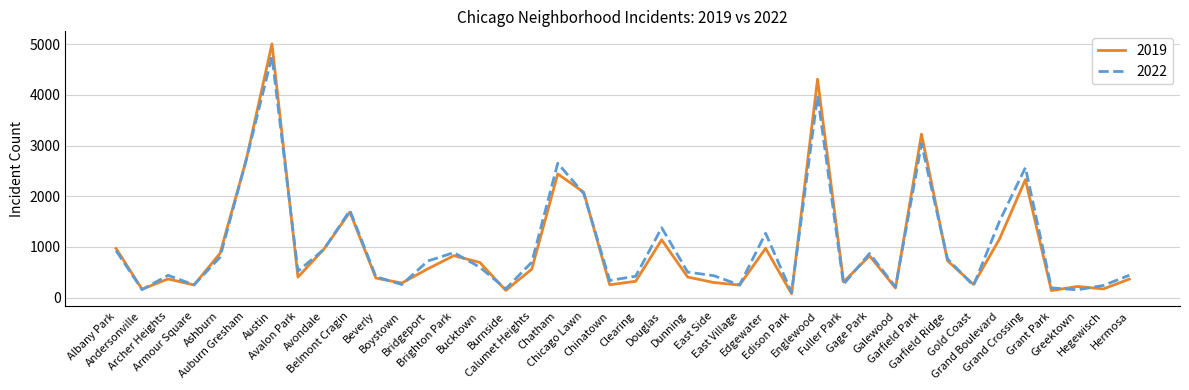

Which series has the widest spread of values?

2019